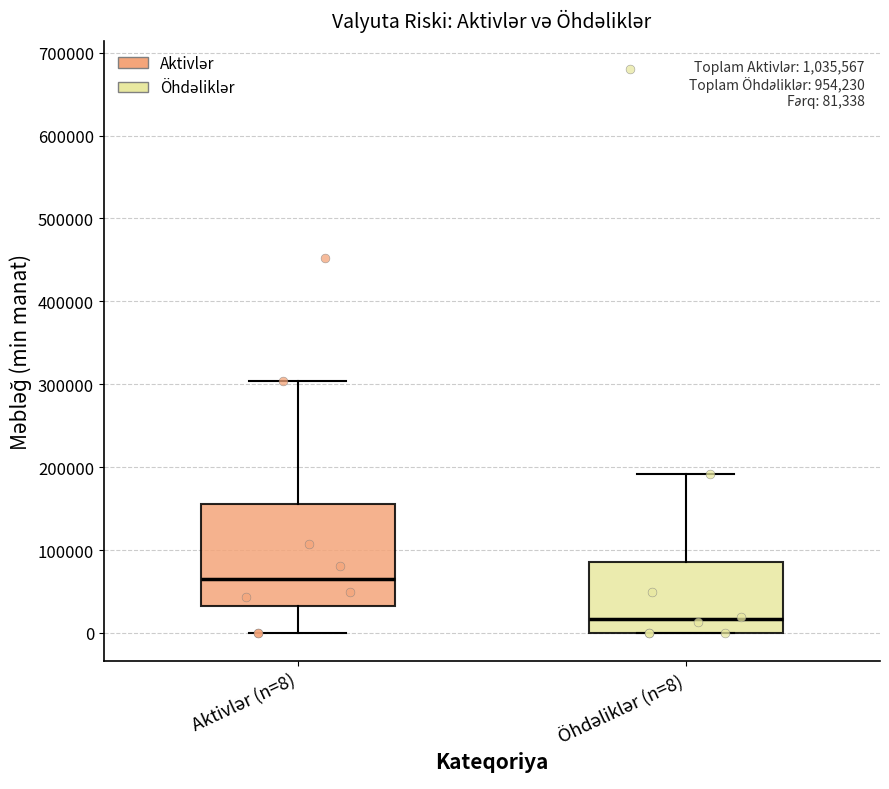

Which box has the lowest median line?

Öhdəliklər (n=8)